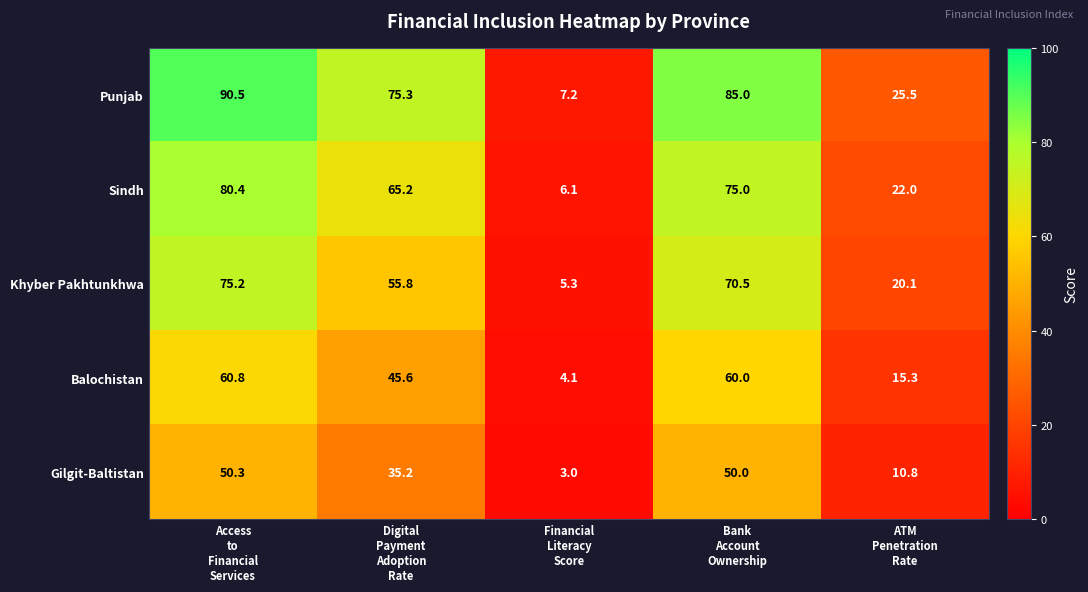

Reading left to right, list all the values displayed in this chart.

Punjab: 90.5	75.3	7.2	85.0	25.5
Sindh: 80.4	65.2	6.1	75.0	22.0
Khyber Pakhtunkhwa: 75.2	55.8	5.3	70.5	20.1
Balochistan: 60.8	45.6	4.1	60.0	15.3
Gilgit-Baltistan: 50.3	35.2	3.0	50.0	10.8